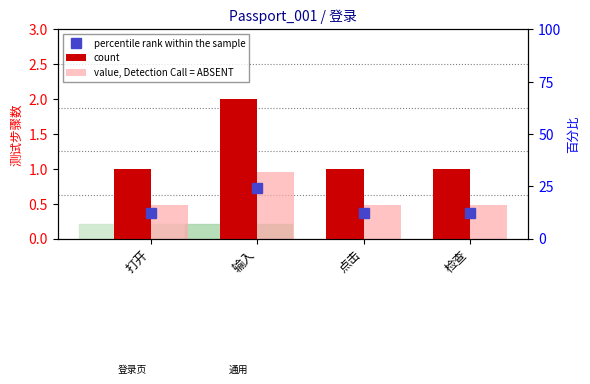

What is the value of the count bar at the 3rd from the left?

1.0